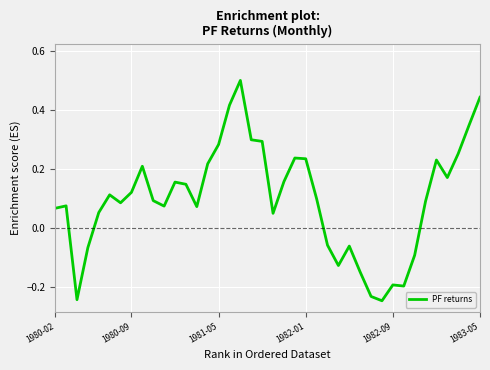

What is the greatest value displayed?

0.5